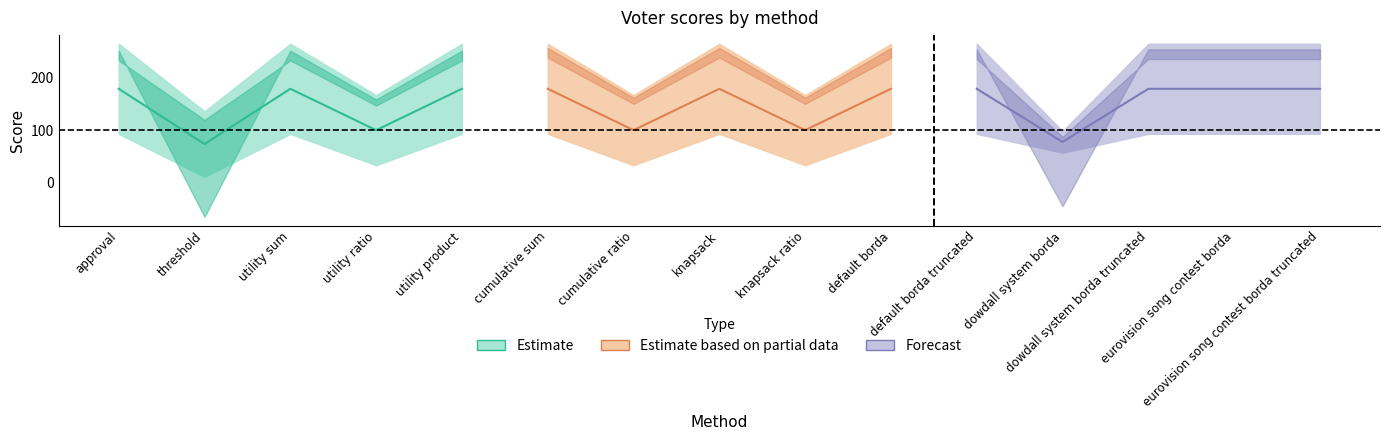

At which category does voter6 reach its first local valley?

threshold